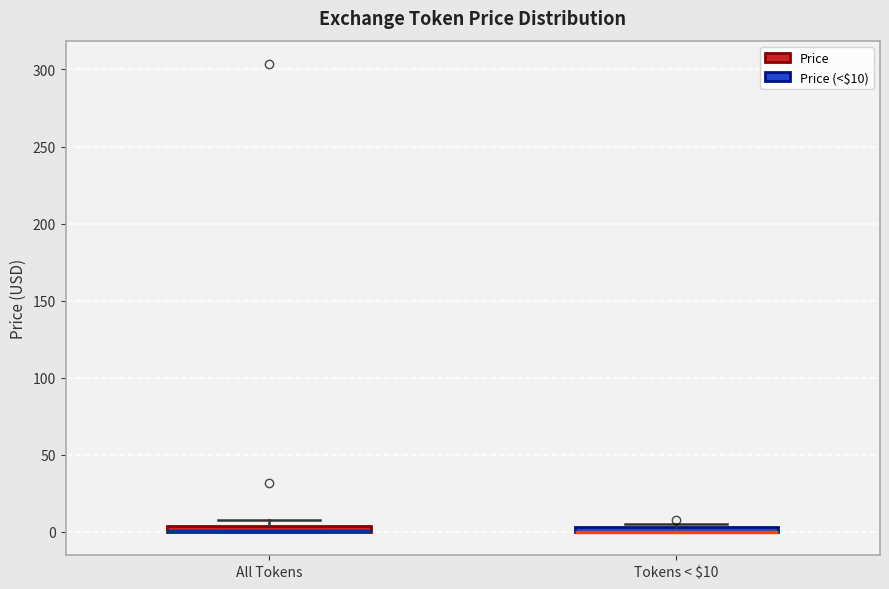

Where is the lower edge of the box for Tokens < $10 on the y-axis? The values are not printed on the chart, so give them approximately, as read against the axis.

0